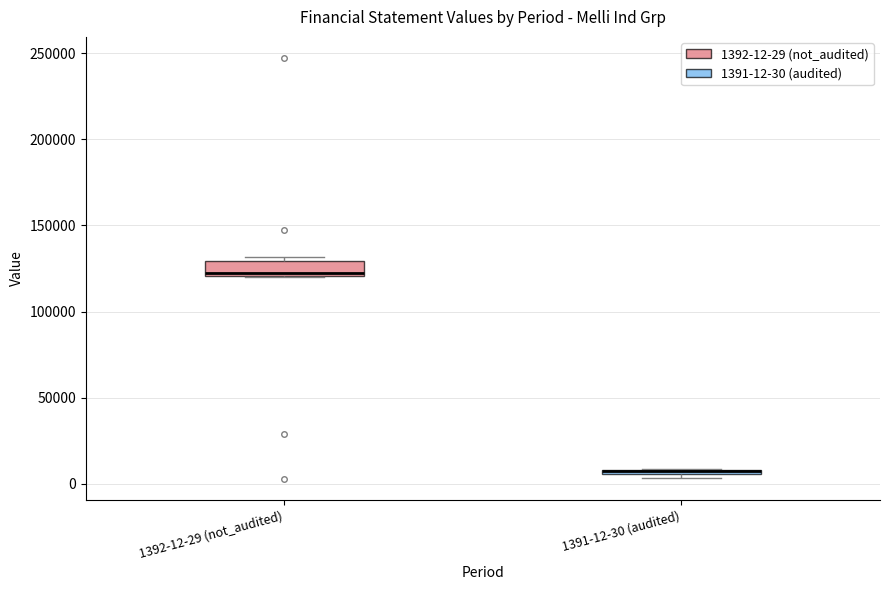

Comparing the boxes themselves (not the whiskers), which one is the tallest?

1392-12-29 (not_audited)